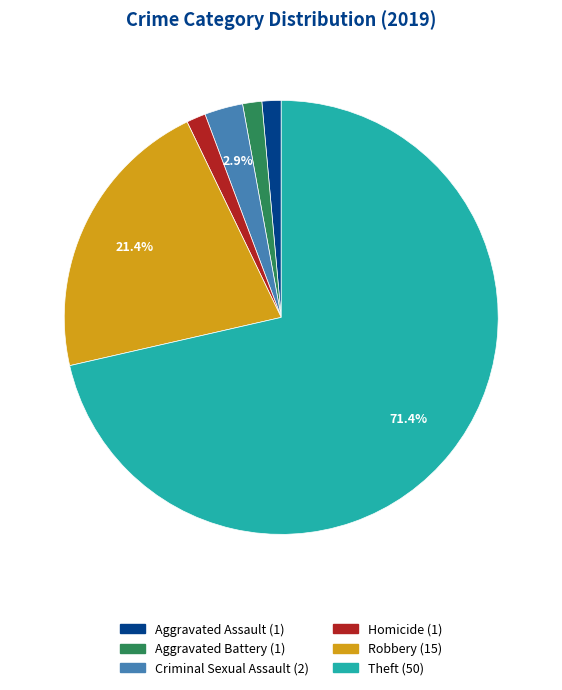

Which slice is the largest?

Theft